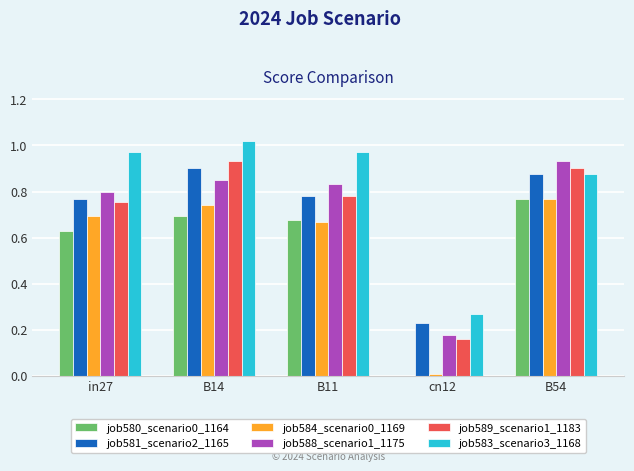

Which label corresponds to the largest value in the chart?

B14